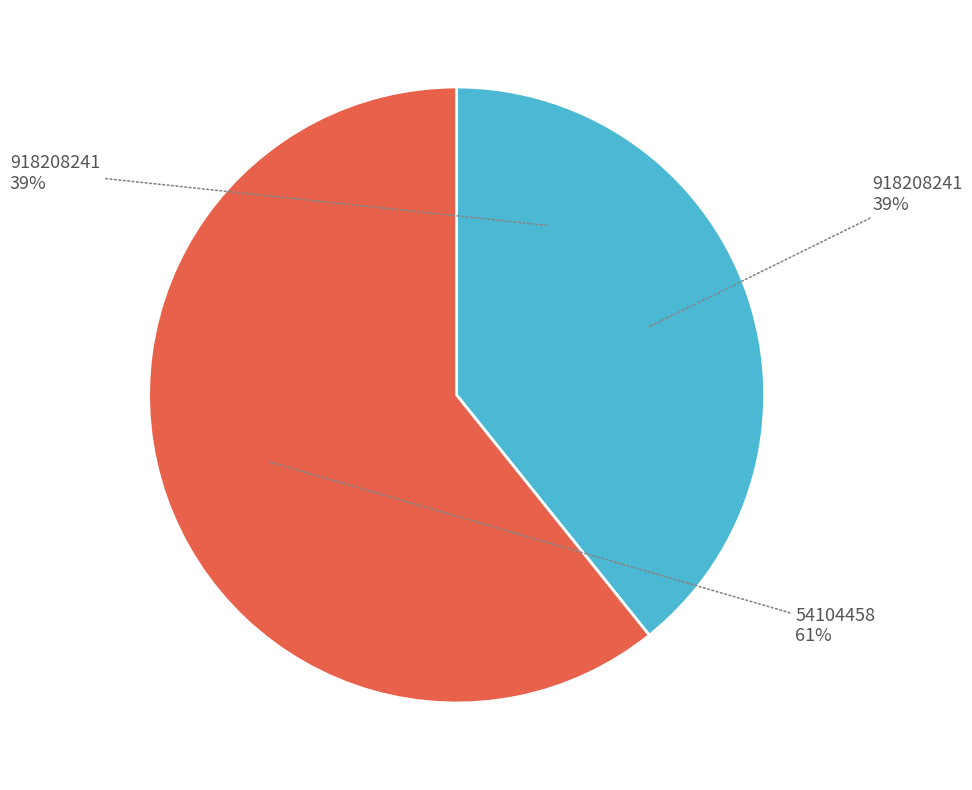

Which slice is the smallest?

918208241